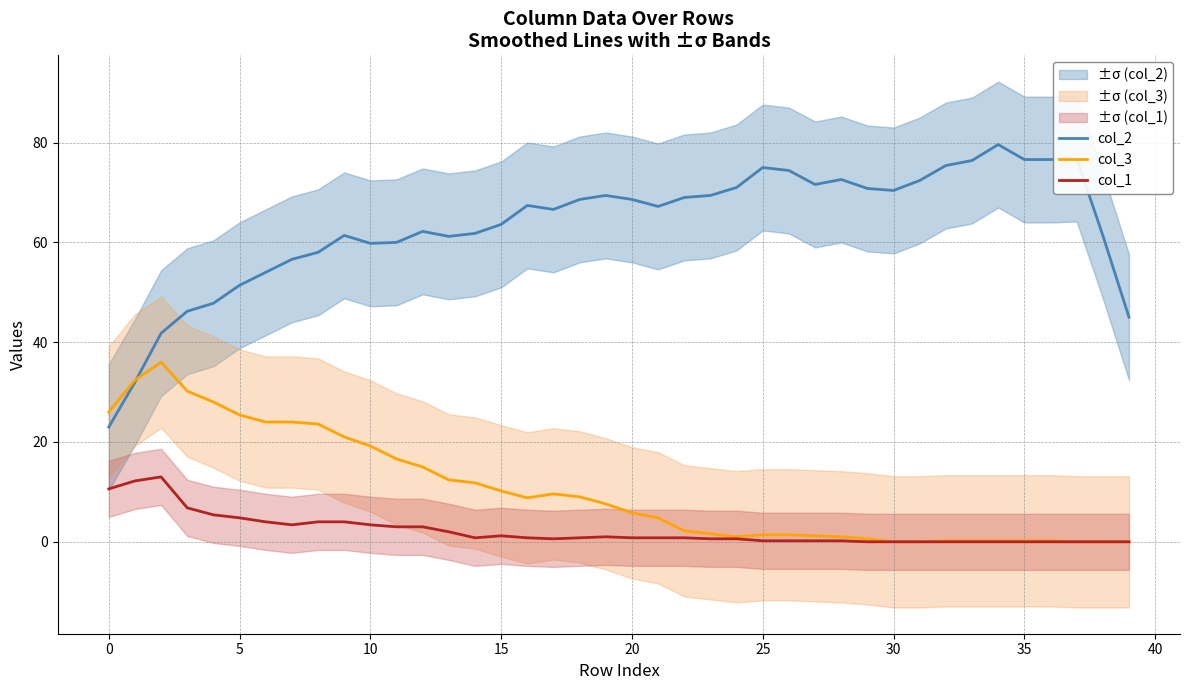

List the series in order of their peak value, highest first.

col_2, col_3, col_1